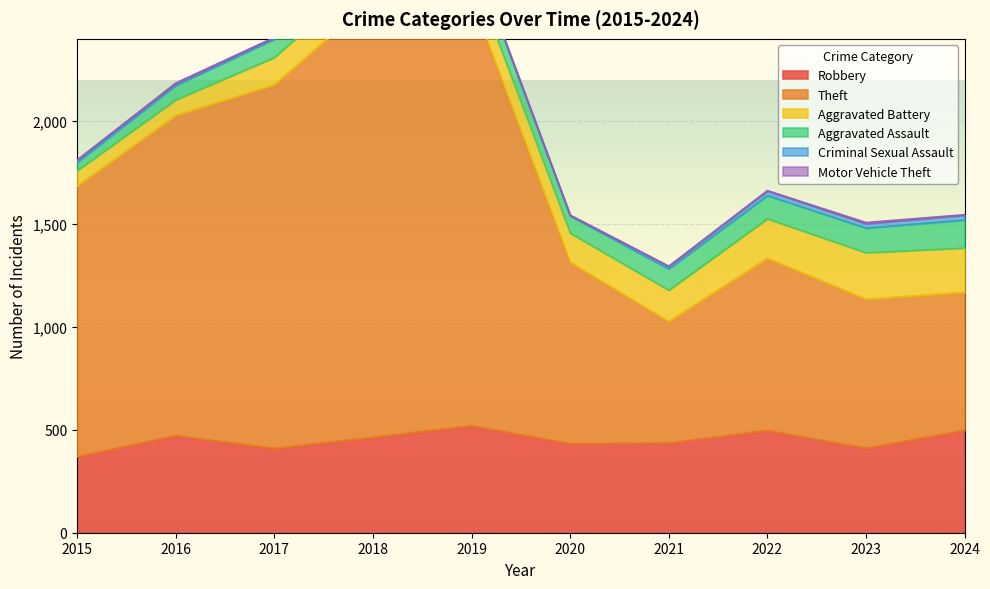

The value of Robbery at 2020 is 433. True or false?

True